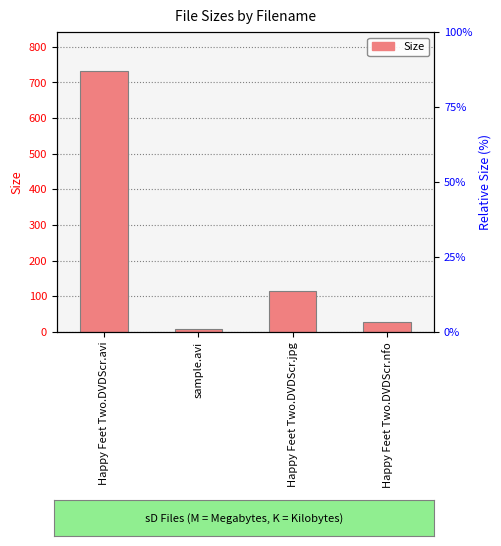

What is the sum of the values at sample.avi and Happy Feet Two.DVDScr.avi?

739.4